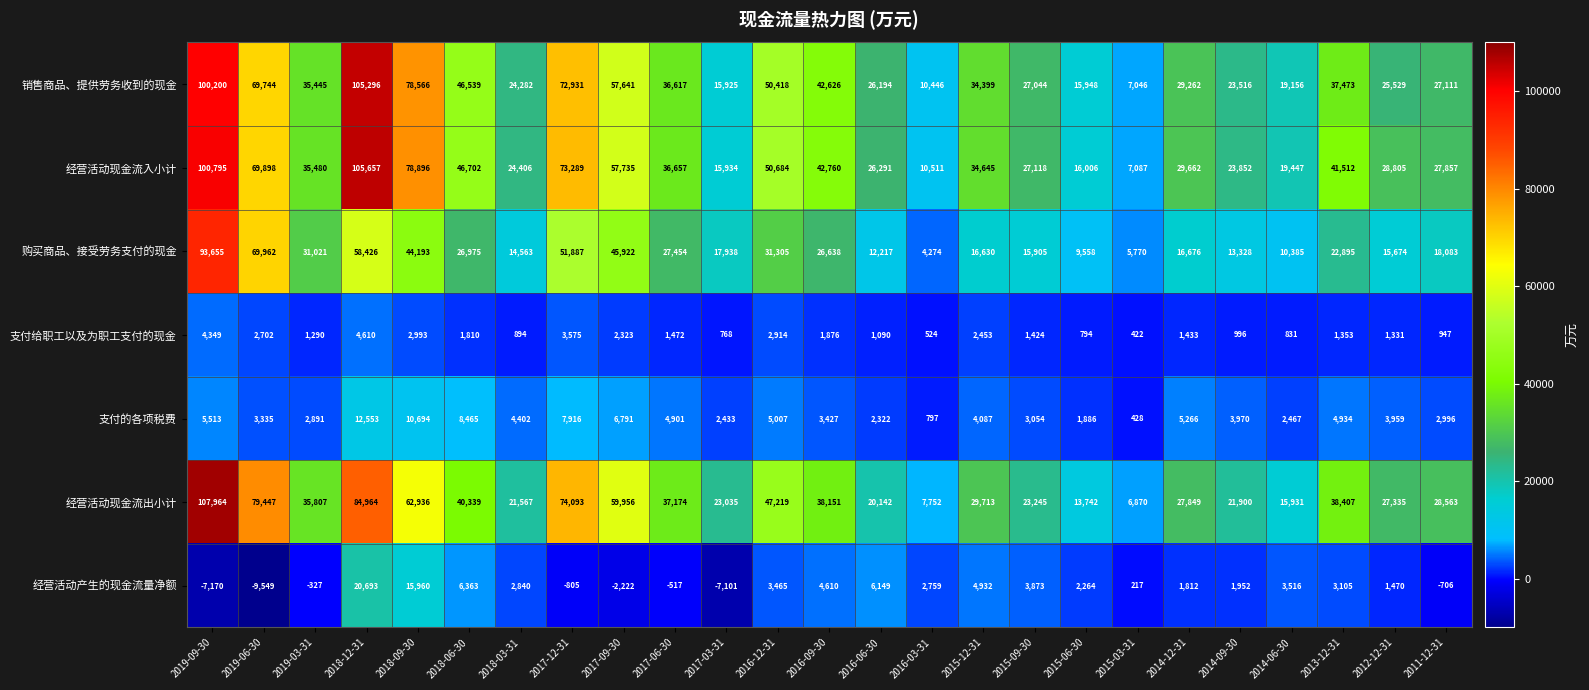

What is the total value across all series at 2015-06-30?

60198